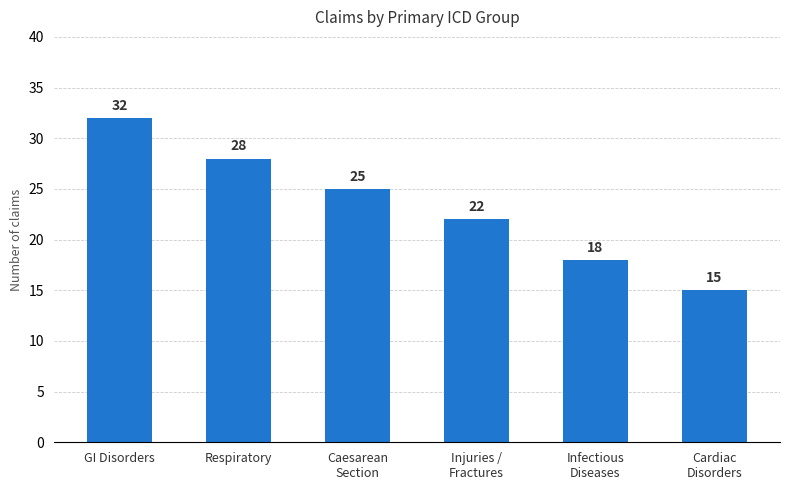

Approximately how many times larger is the value at Injuries /
Fractures compared to Respiratory?

0.8